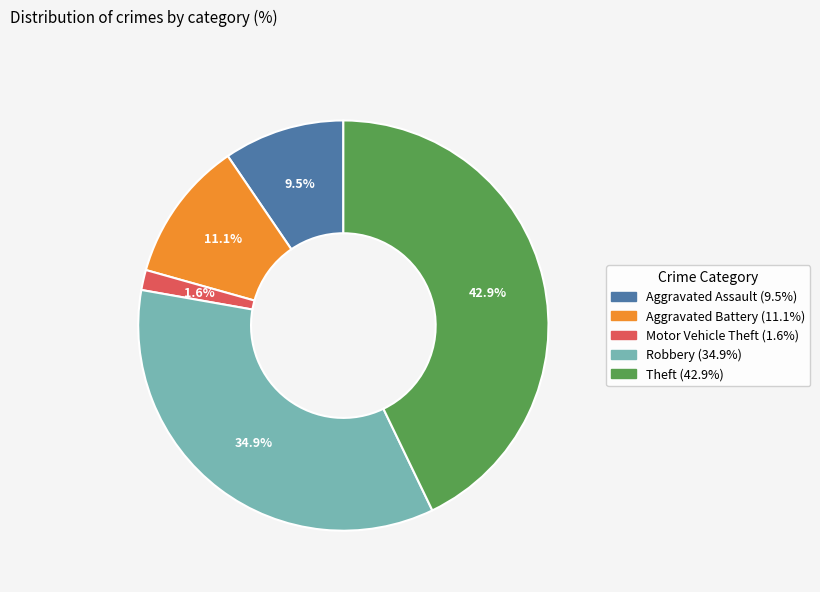

Is it true that Theft is 35% of the pie?

False